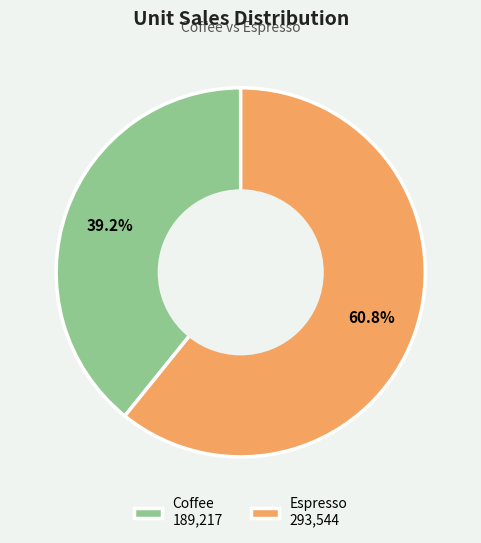

Is there any slice that represents more than half of the pie?

Yes